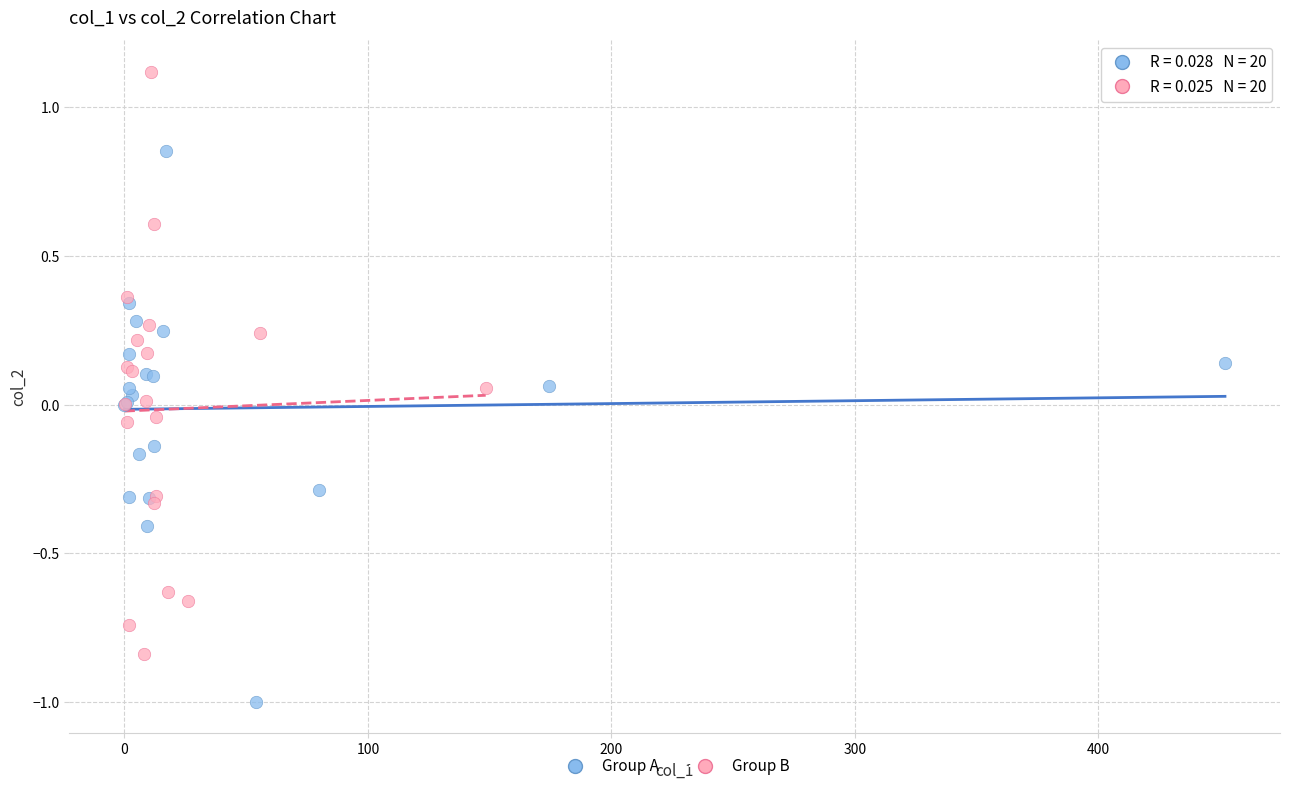

Which series contains the lowest Y value?

Group A